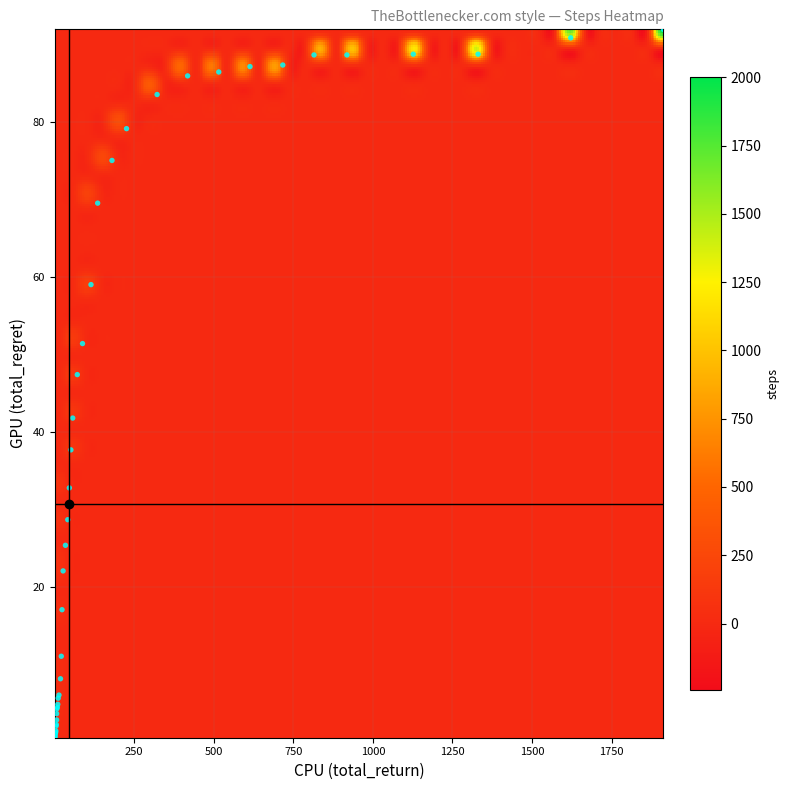

What Y value in the scatter plot is closest to 46?

47.4